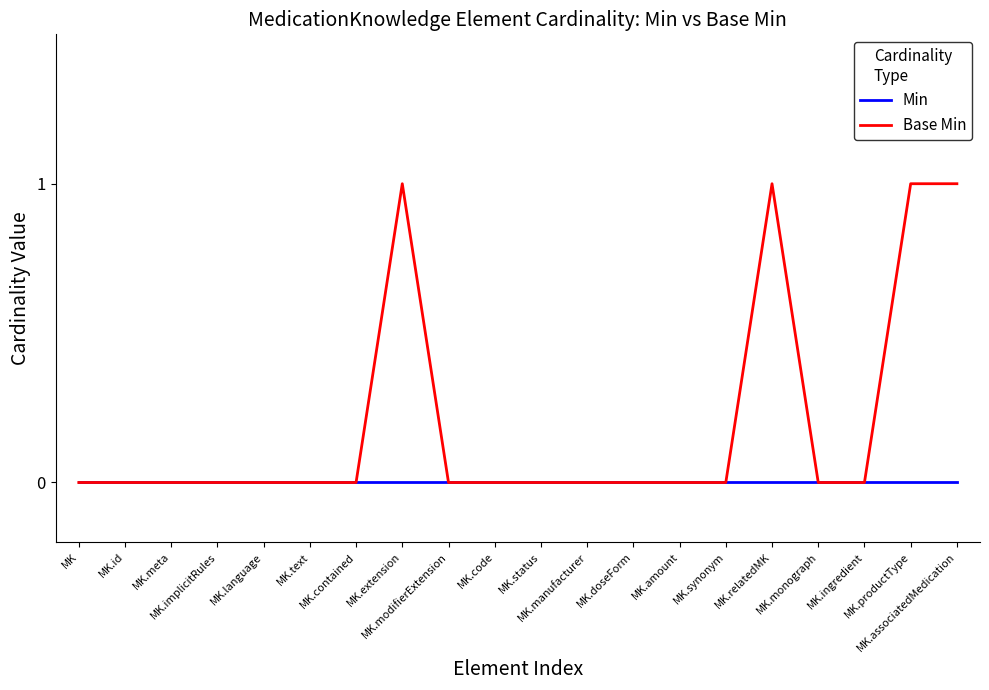

Which series changed the most between MK and MK.productType?

Base Min